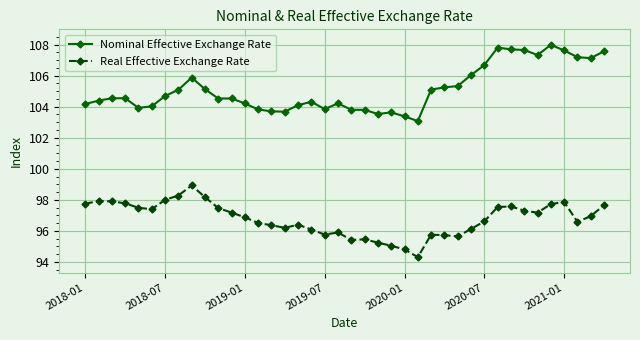

Rank the series by their average value, from lowest to highest.

Real Effective Exchange Rate, Nominal Effective Exchange Rate